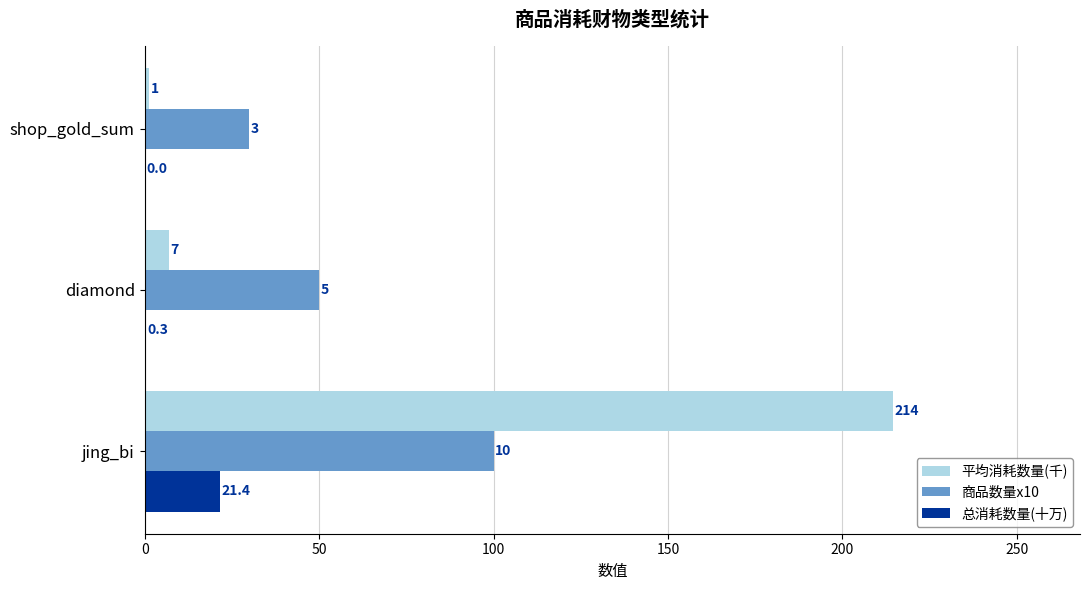

What is the average value of the 总消耗数量(十万) series?

7.3